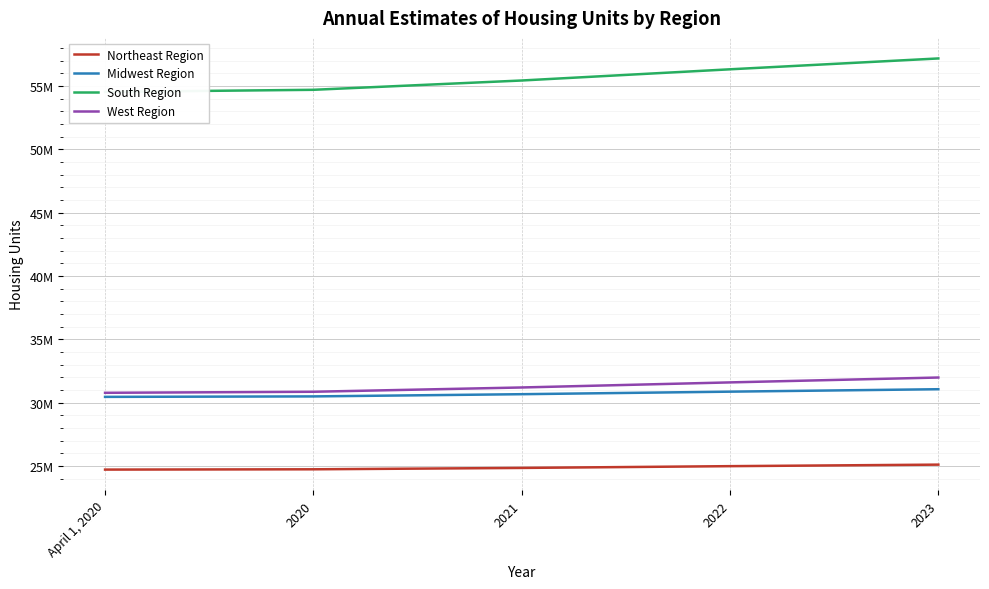

At which label does South Region first exceed 55444007?

2022